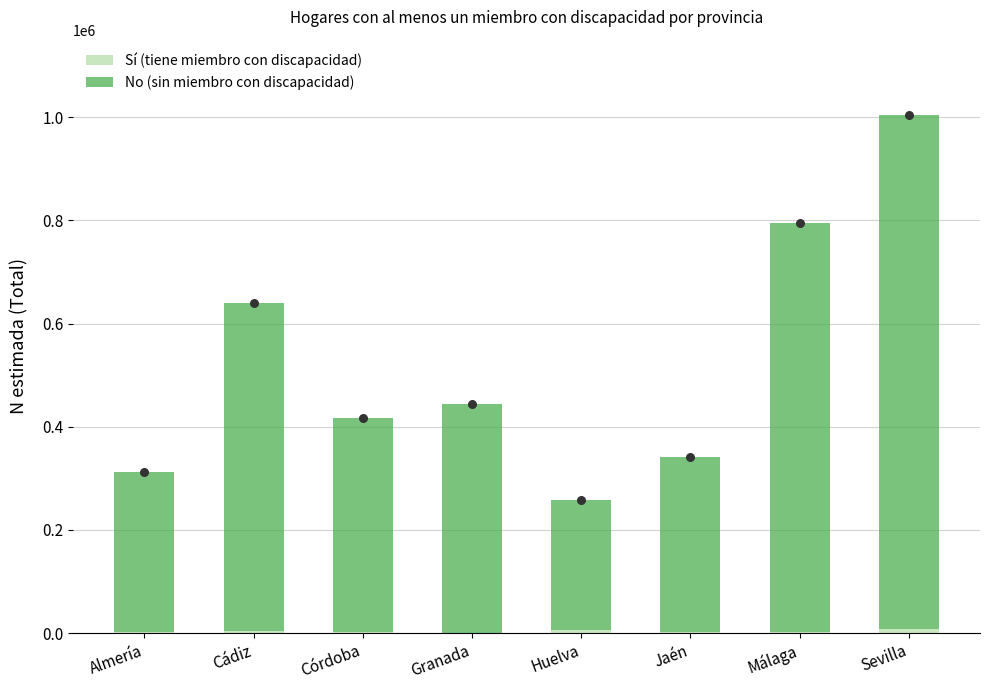

Is the value of No (sin miembro con discapacidad) at Jaén greater than the value of Sí (tiene miembro con discapacidad) at Cádiz?

Yes